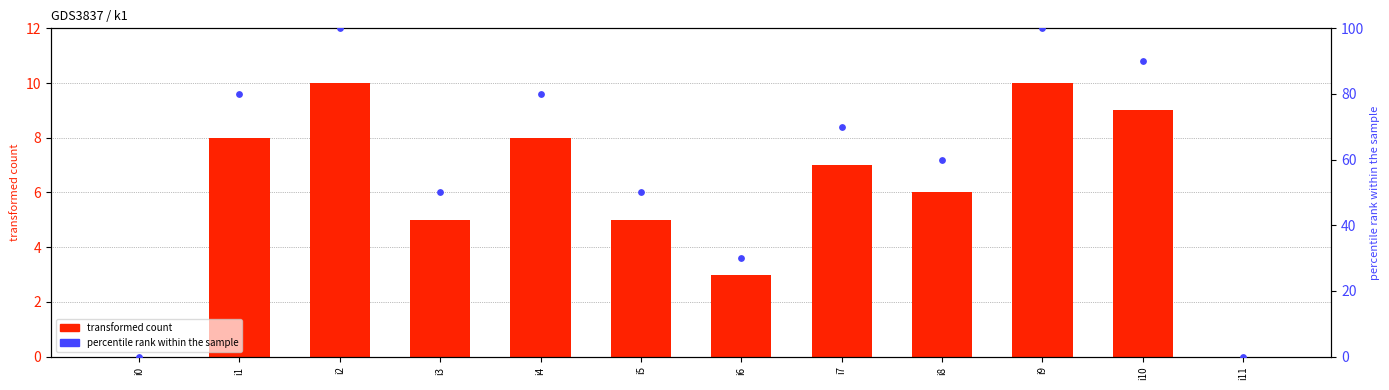

At how many categories does at least one series exceed 39?

9